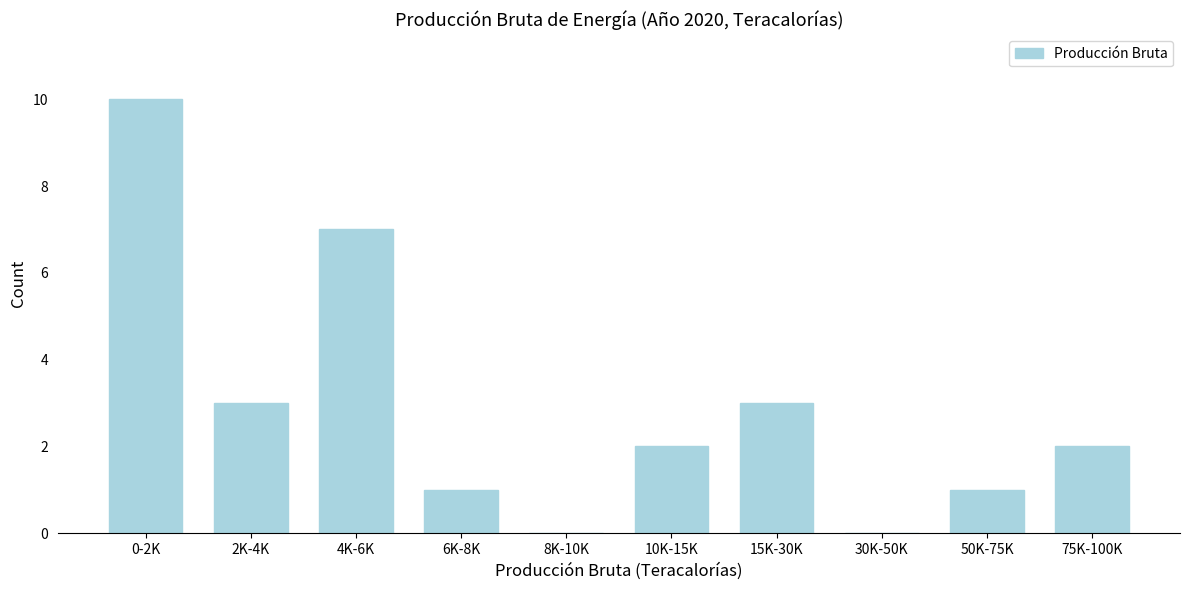

Reading right to left, what are all the values shown in this chart?

75K-100K=2	50K-75K=1	30K-50K=0	15K-30K=3	10K-15K=2	8K-10K=0	6K-8K=1	4K-6K=7	2K-4K=3	0-2K=10